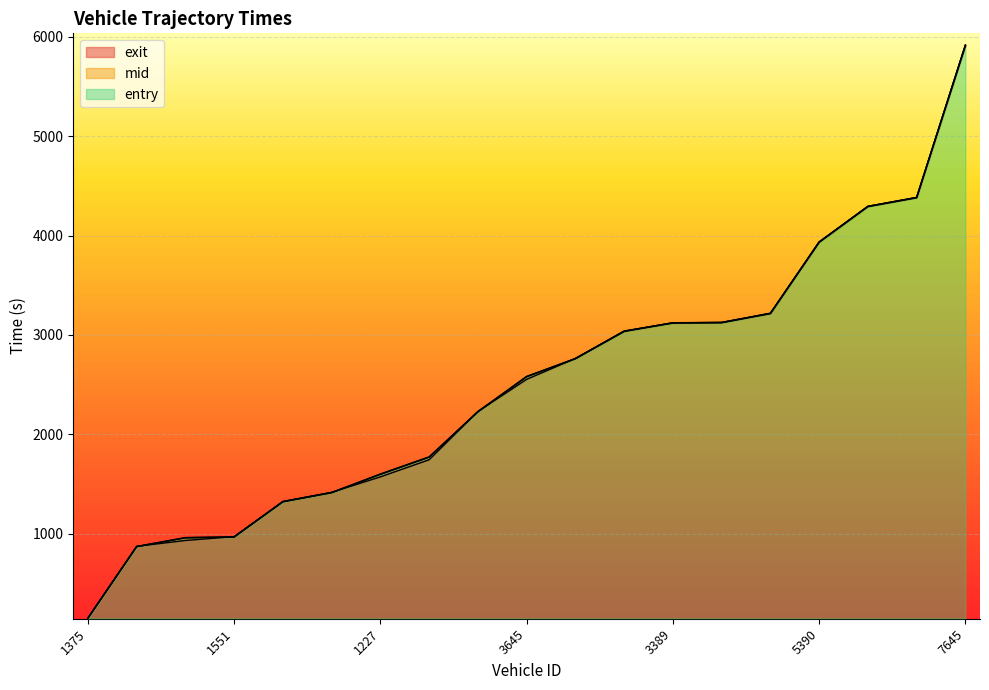

Which label corresponds to the smallest value in the chart?

1375